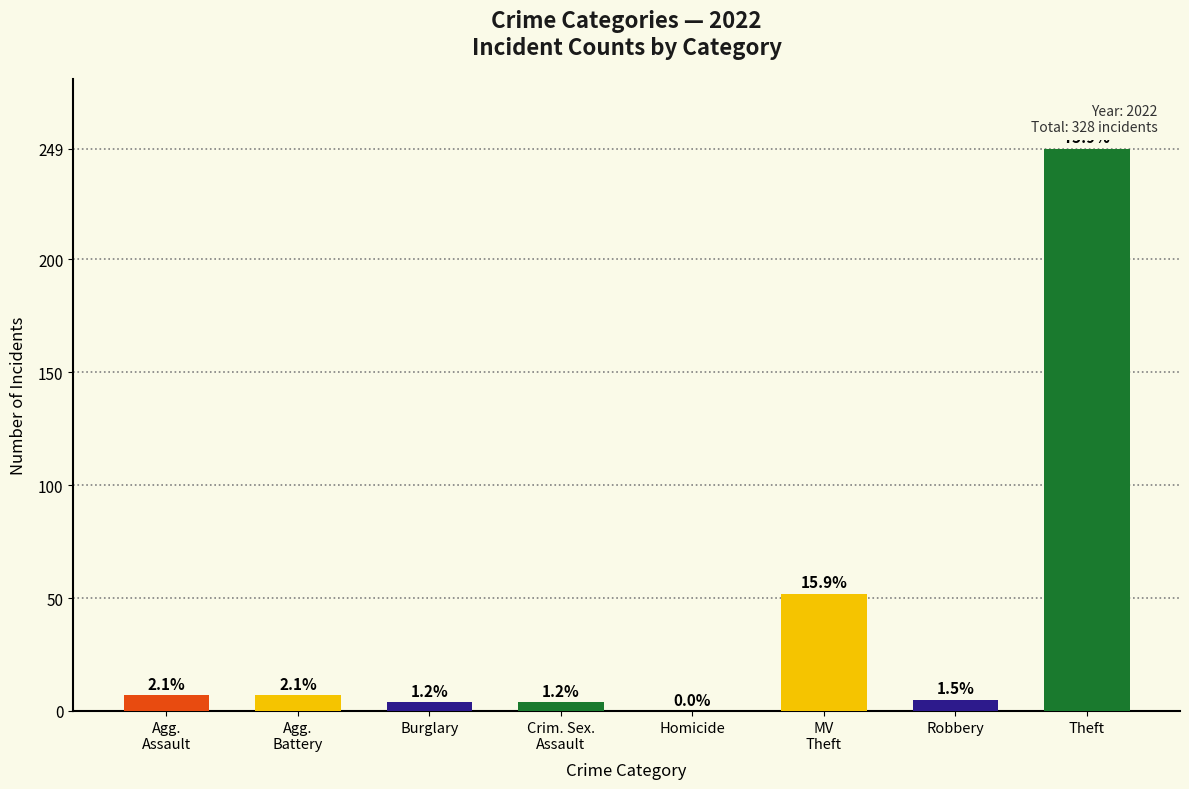

What is the greatest value displayed?

249